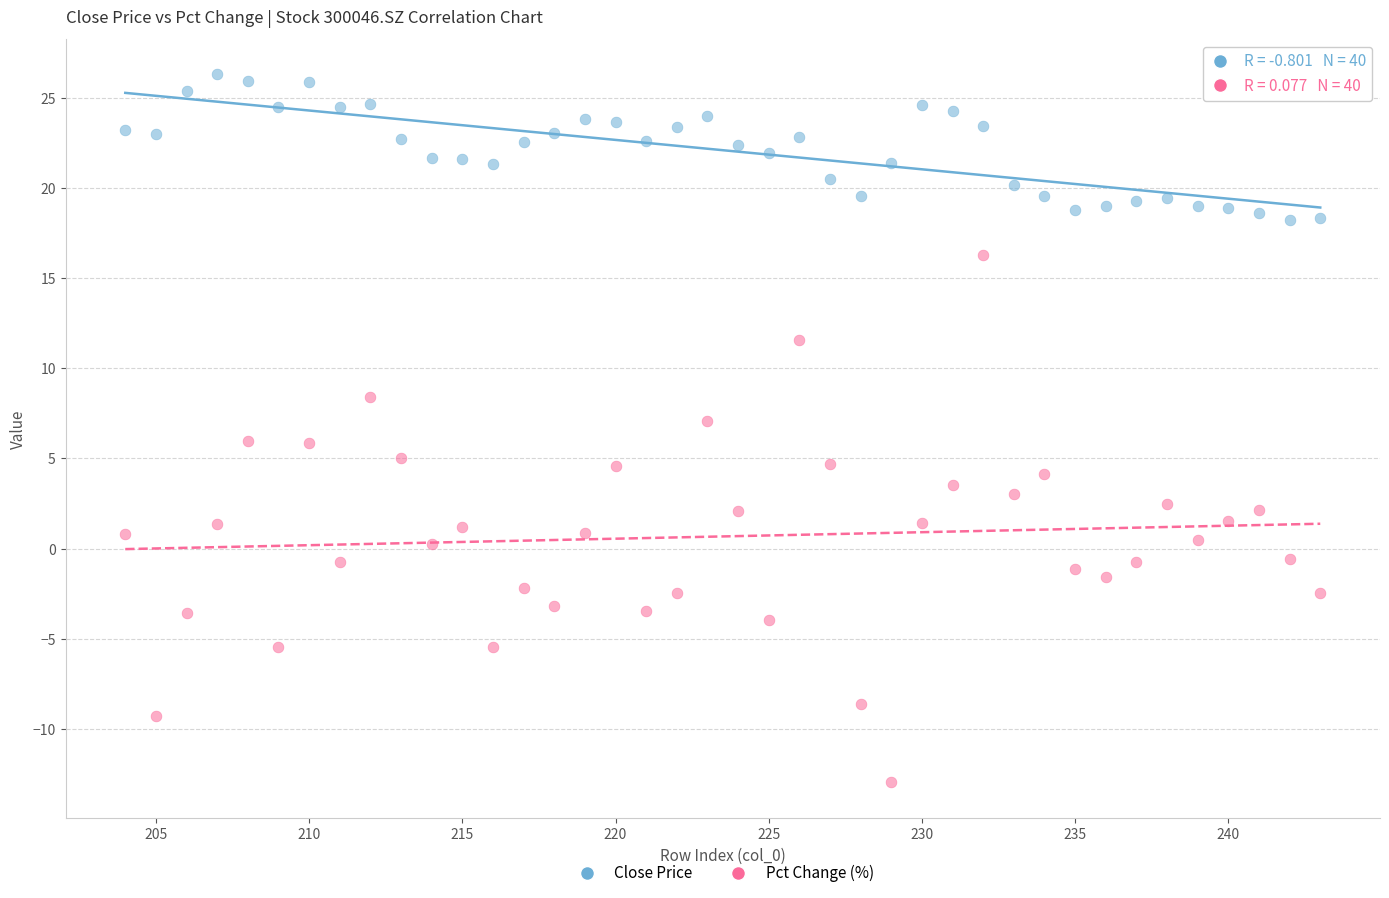

Across all data points, what is the range of Y values (max minus min)?

39.3